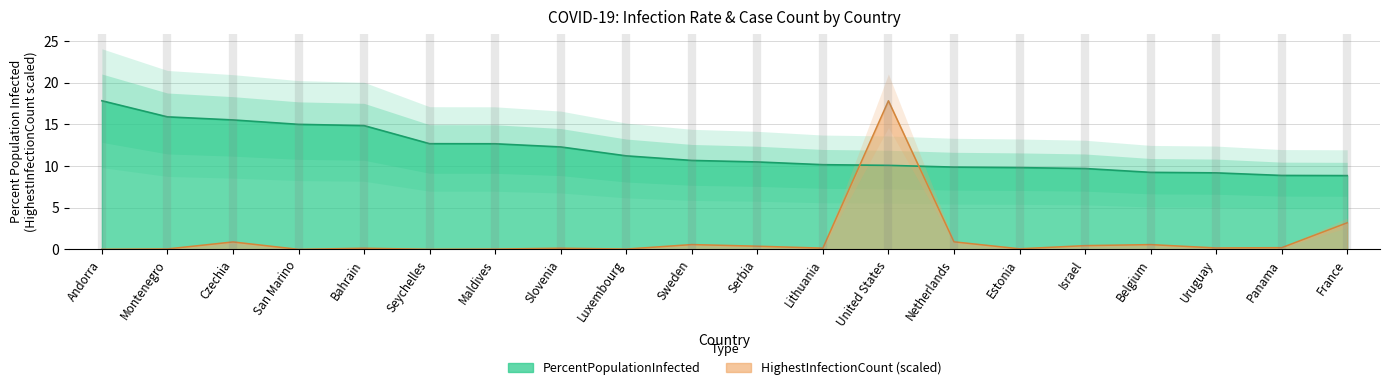

Between San Marino and United States, which is larger?

San Marino